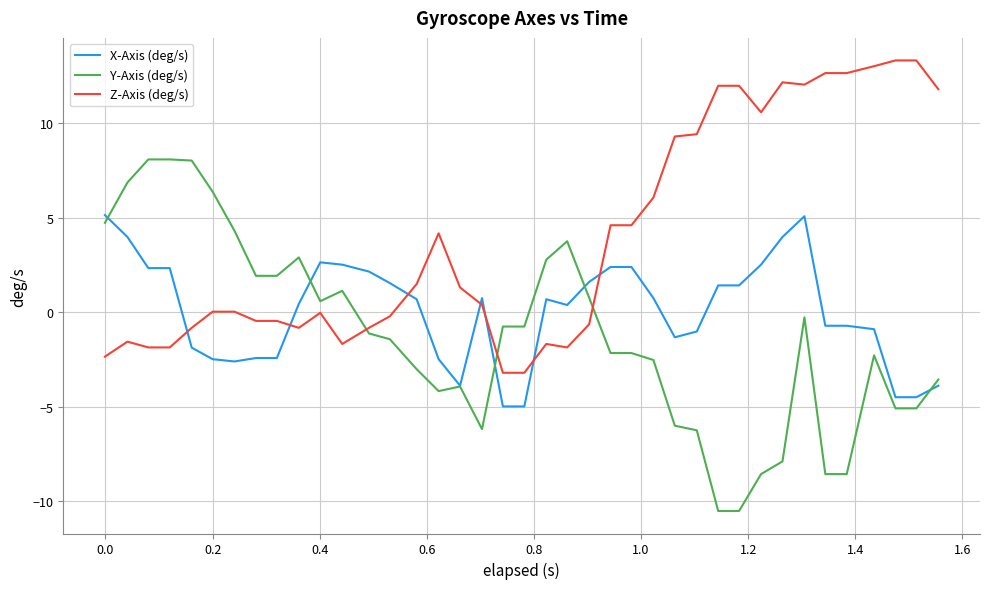

How many intersections are there between Y-Axis (deg/s) and Z-Axis (deg/s)?

3